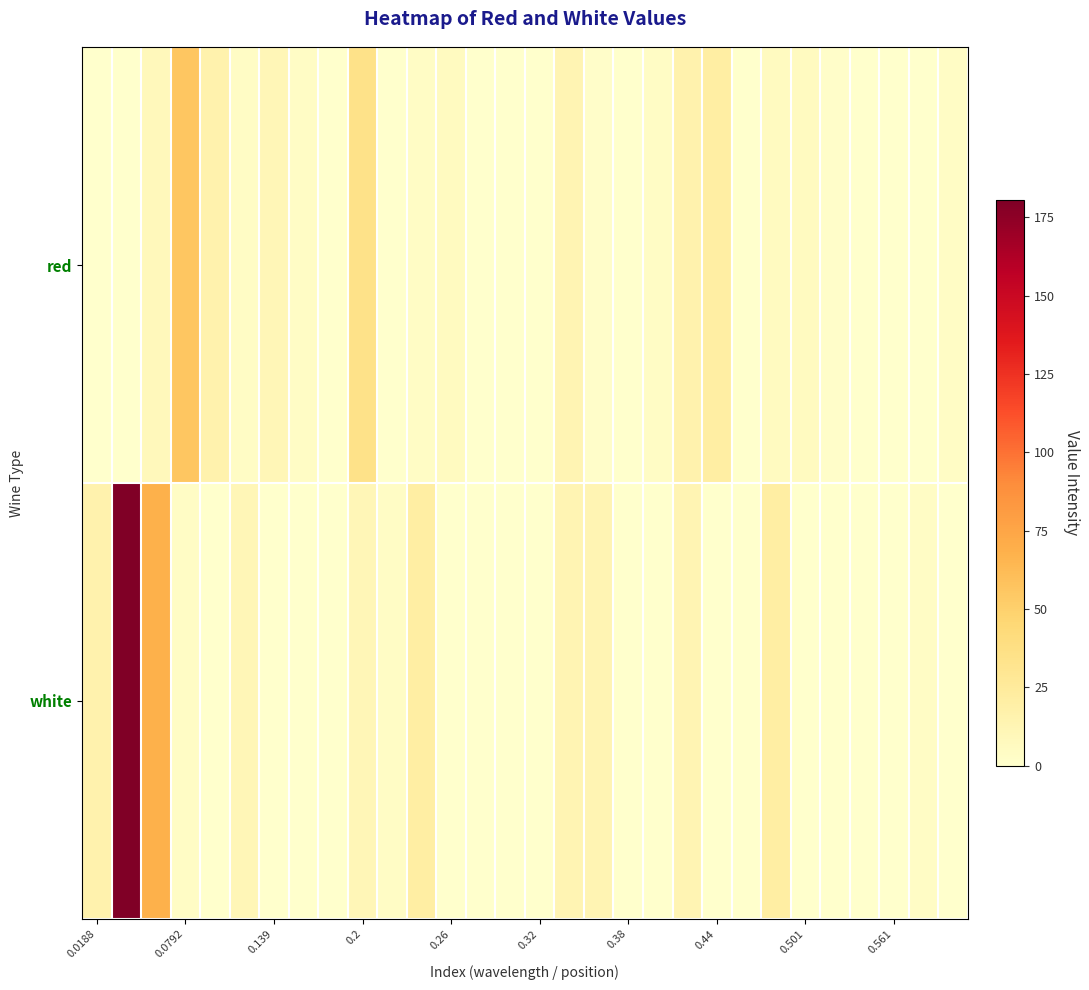

Which series has the largest range (max minus min)?

white